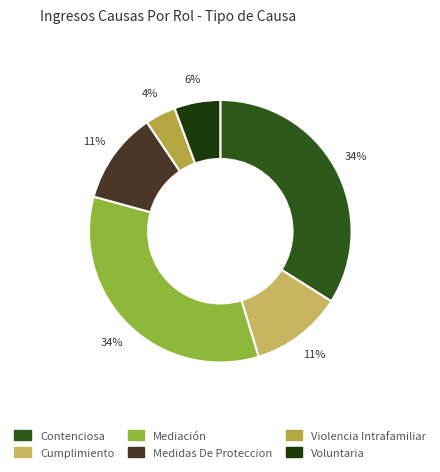

Which slice is the largest?

Contenciosa